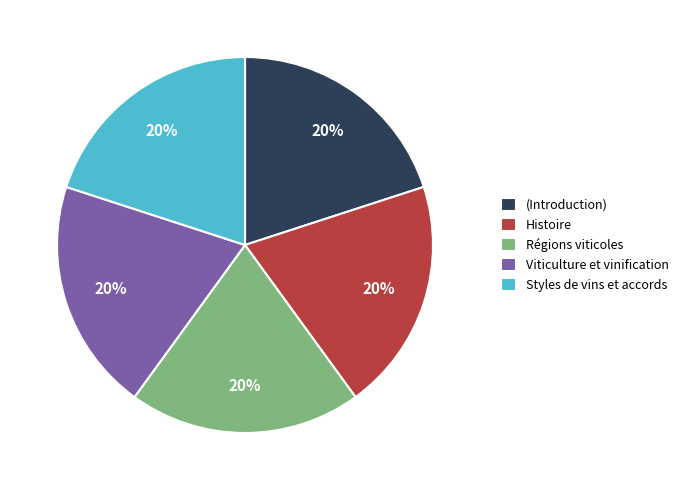

How many segments does this pie chart have?

5